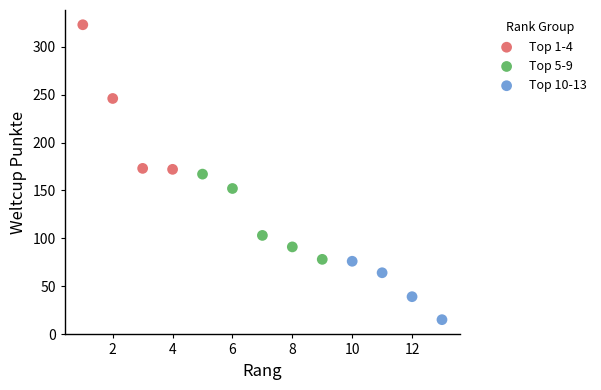

Which series has the widest spread of Y values?

Top 1-4